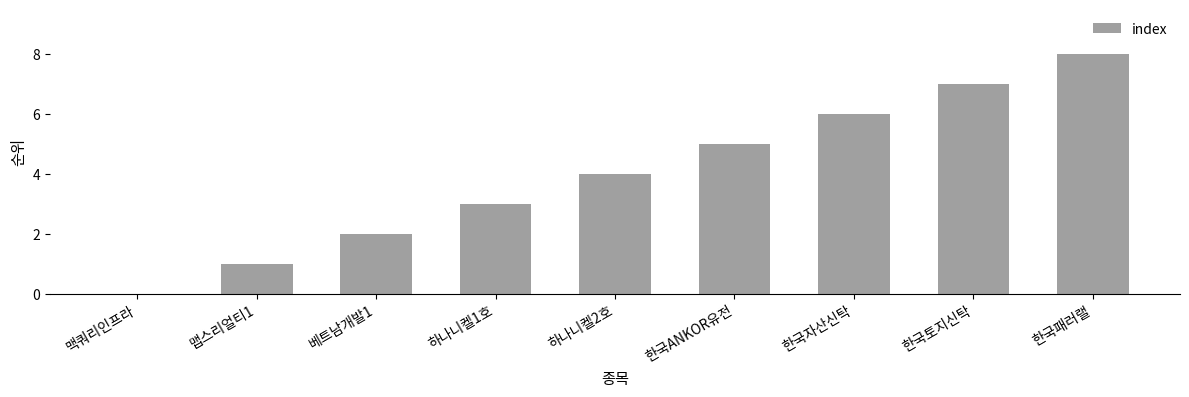

What is the sum of all values?

36